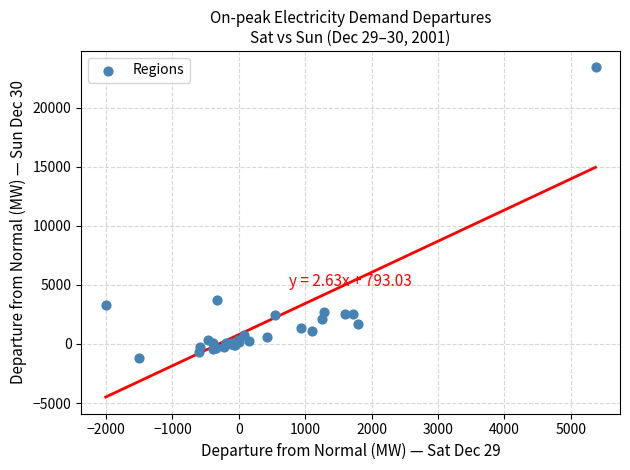

What Y value in the scatter plot is closest to 11105?

3762.6